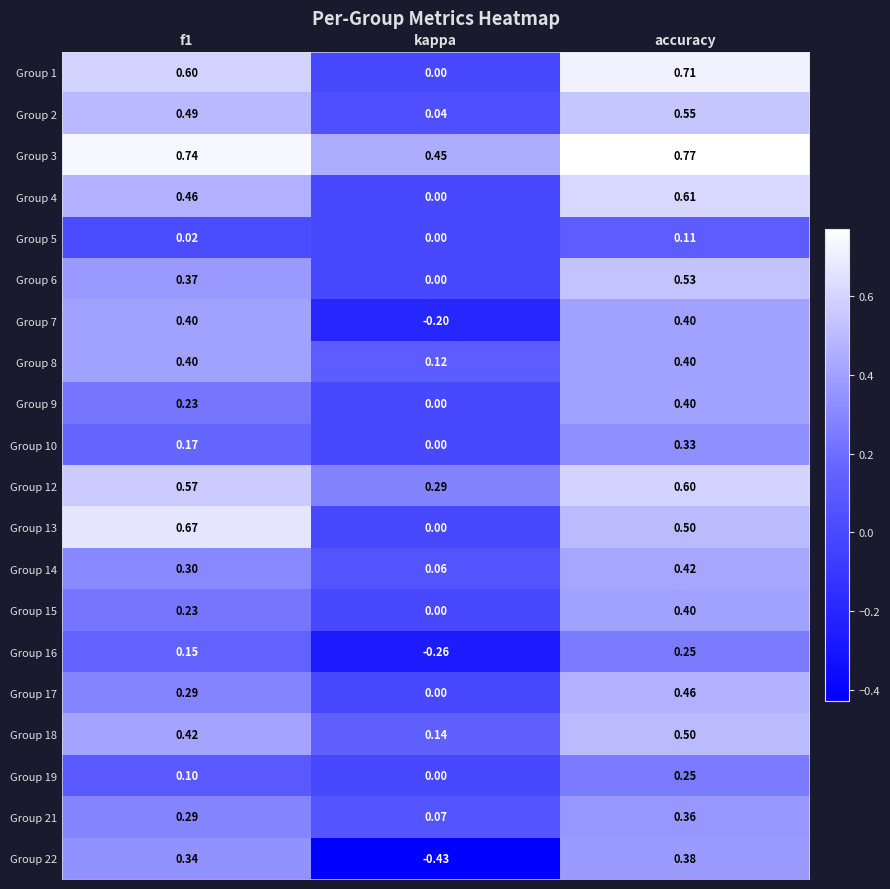

Which series has the widest spread of values?

Group 22